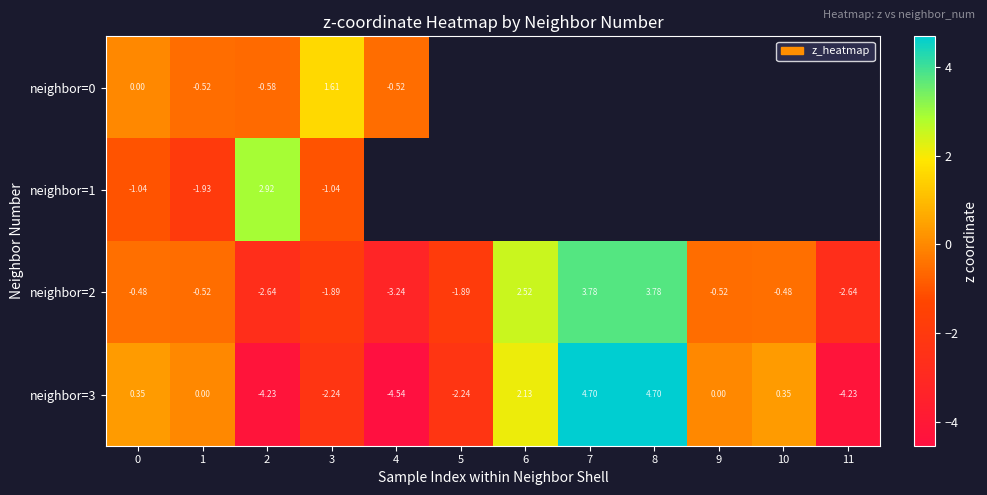

The neighbor=2 series shows -1.5 at 2. True or false?

False